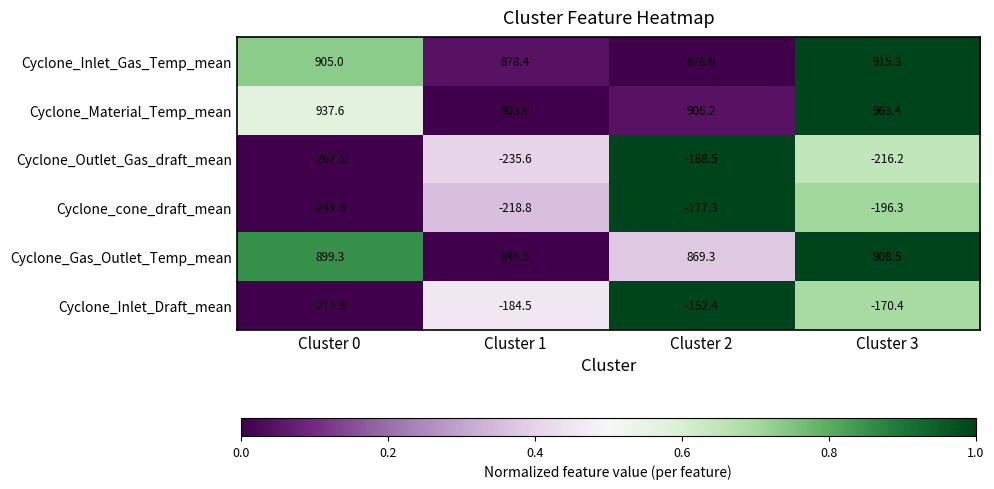

What is the sum of all Cyclone_Inlet_Gas_Temp_mean values?

3575.3